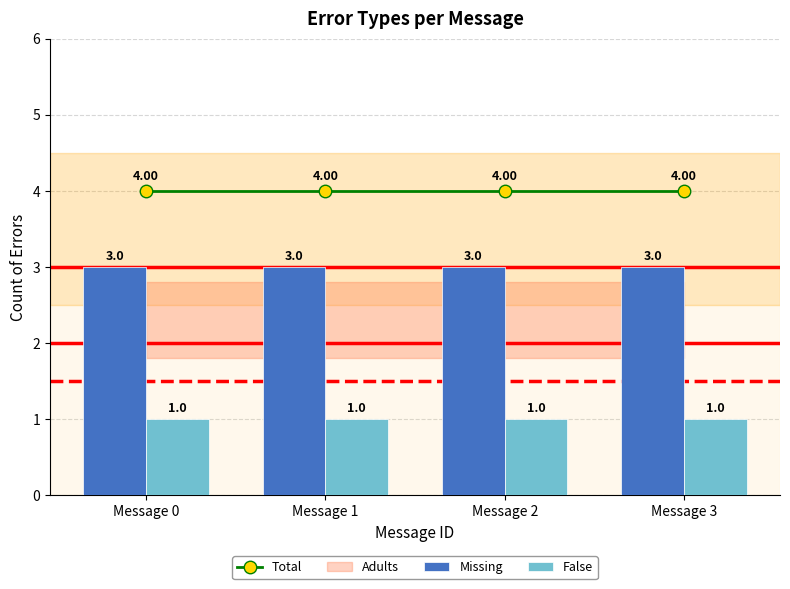

The value of Missing at Message 2 is 5. True or false?

False